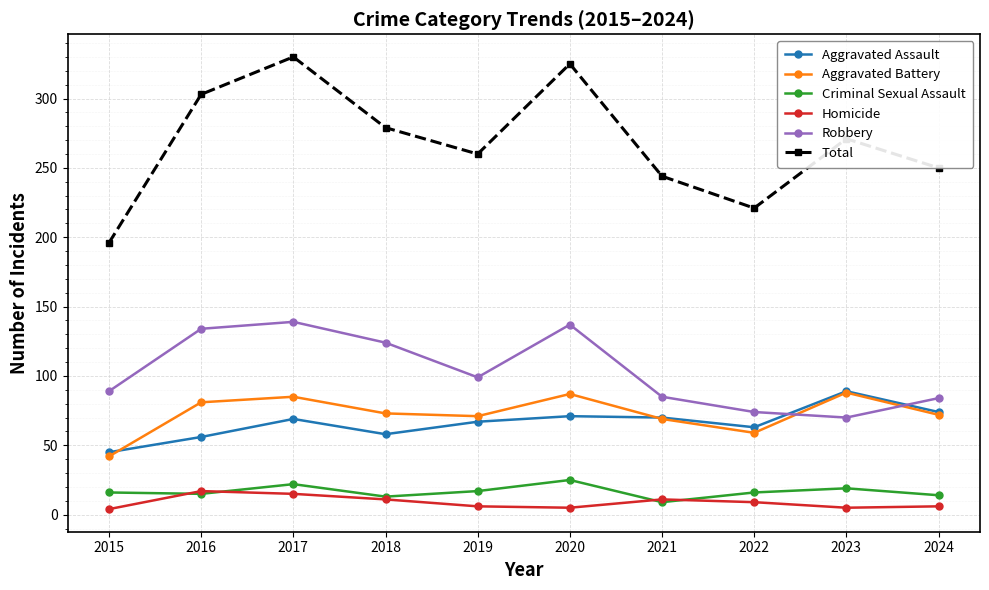

Which series changed the most between 2018 and 2020?

Total